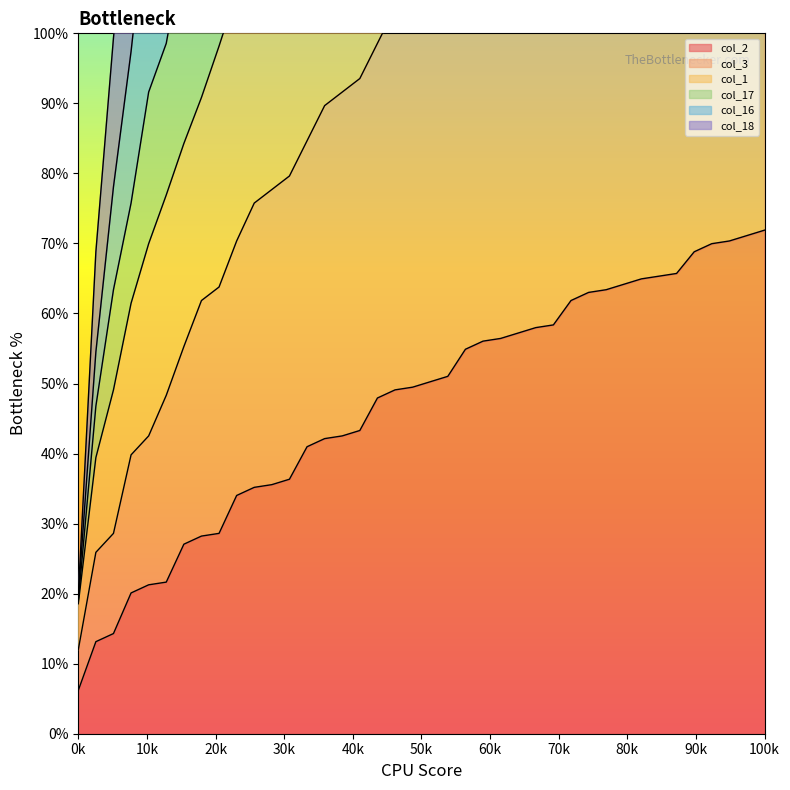

What is the lowest value of the col_2 series?

6.2